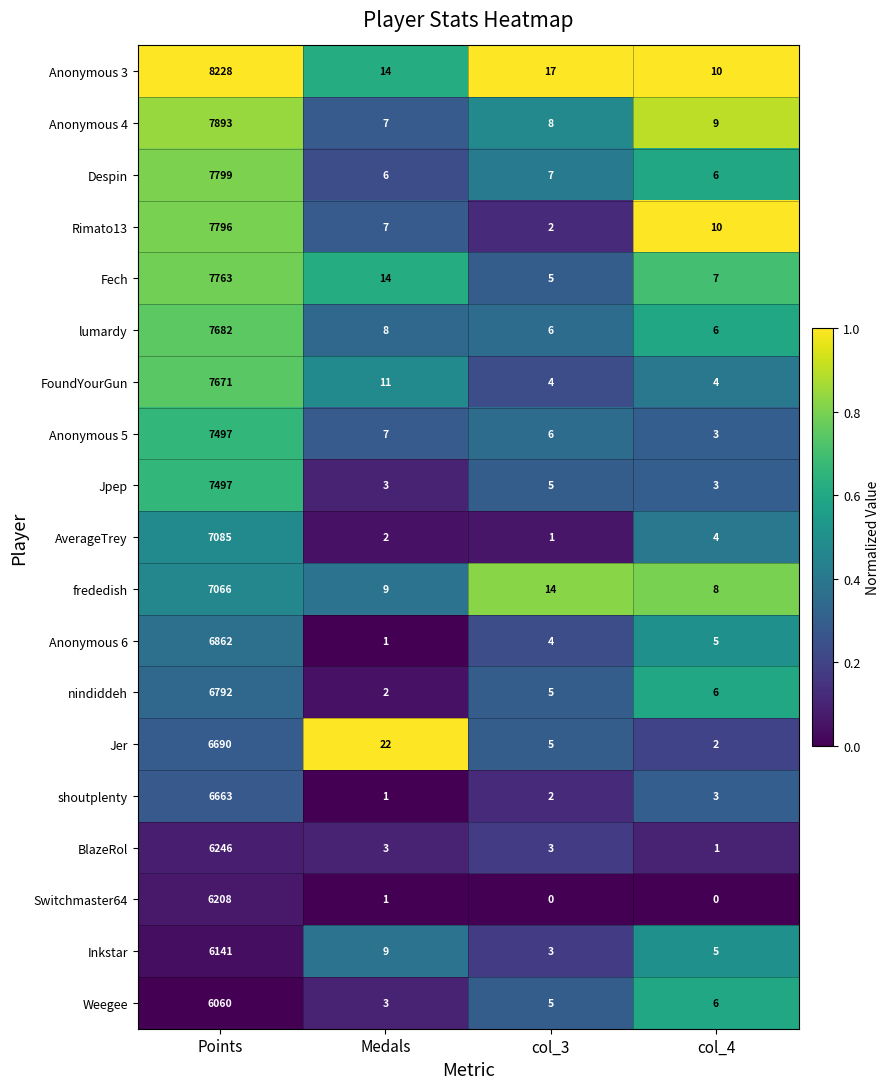

What is the maximum value shown in the chart?

8228